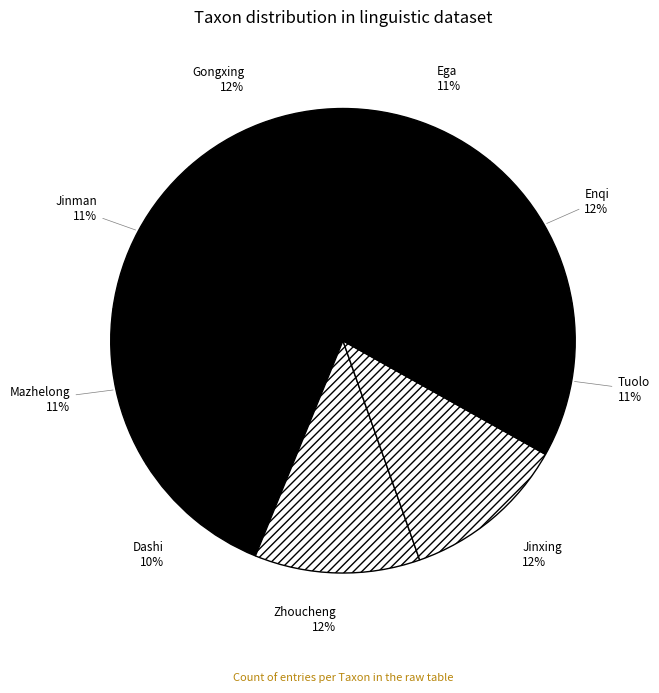

How many segments does this pie chart have?

9